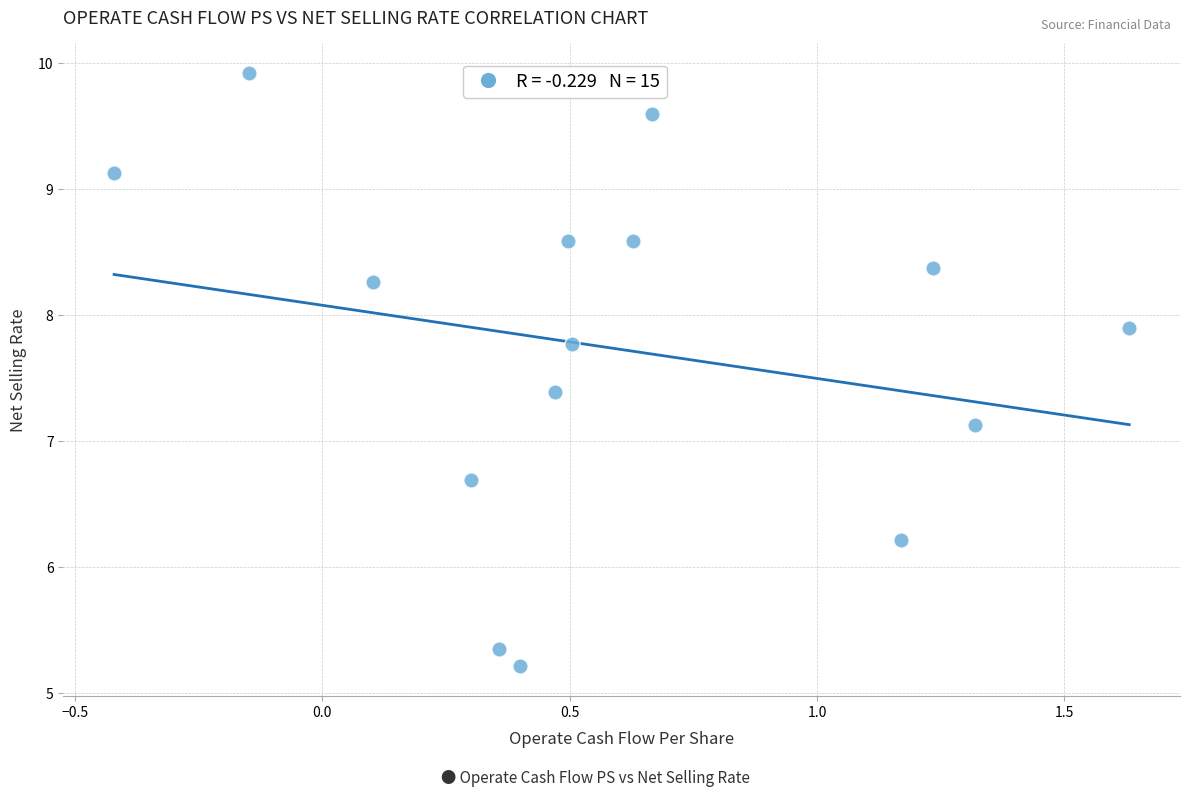

What Y value in the scatter plot is closest to 7?

7.1